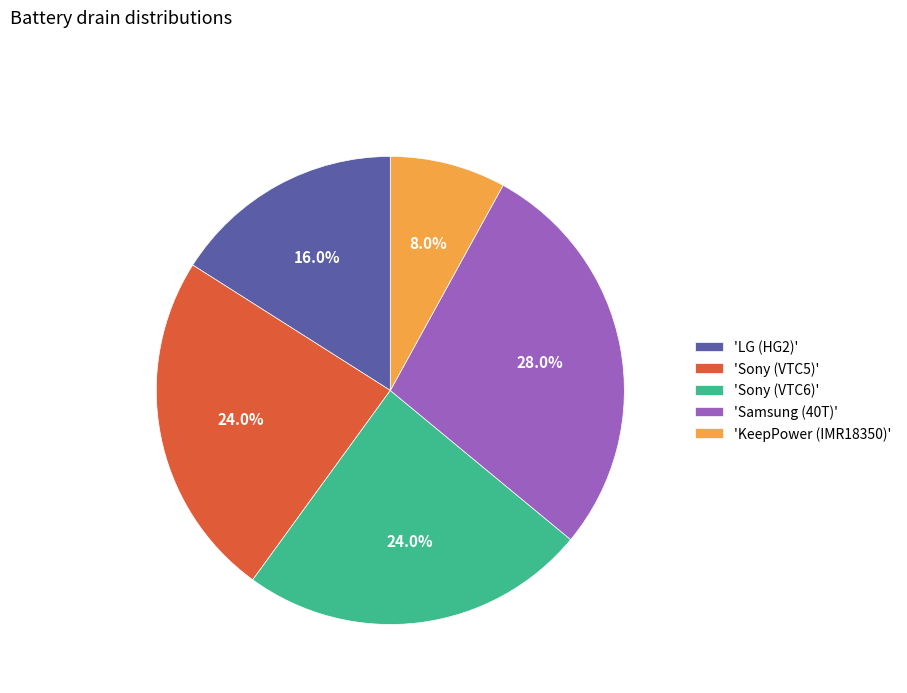

What portion of the pie excludes 'Sony (VTC6)'?

76.0%